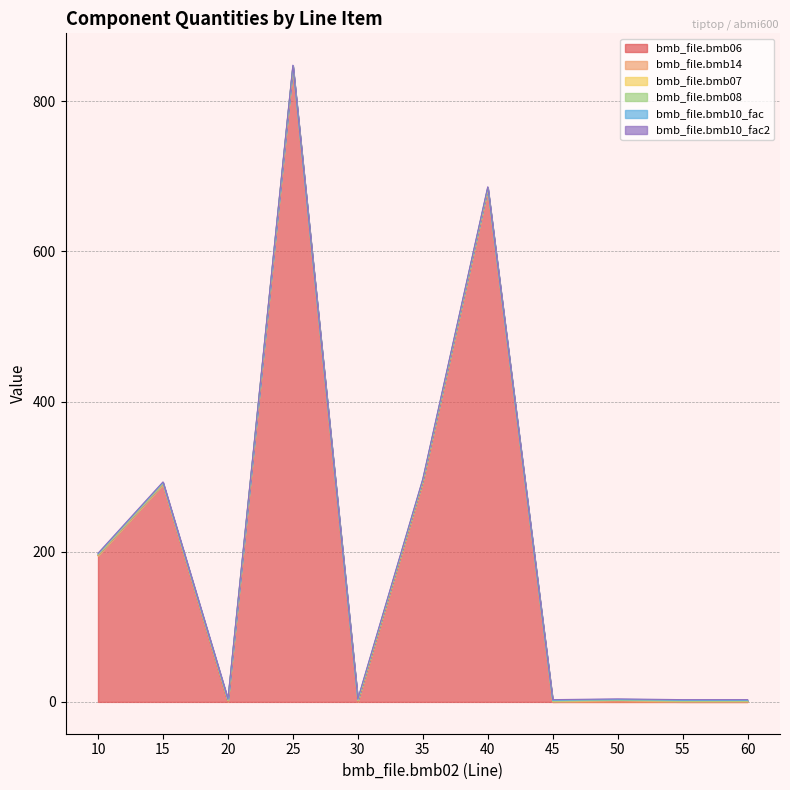

True or false: bmb_file.bmb07 and bmb_file.bmb10_fac2 cross at least once.

False